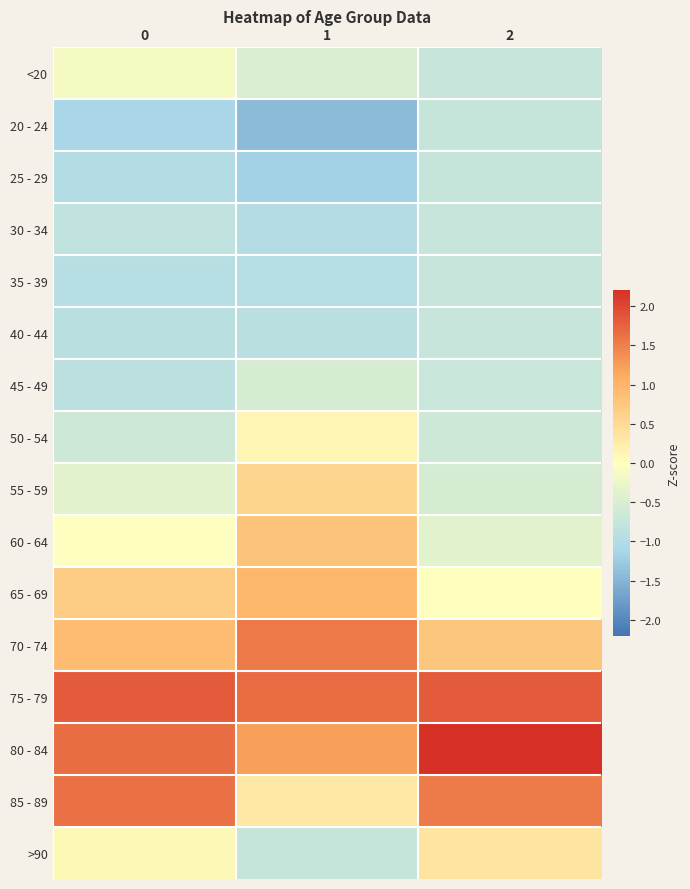

Reading right to left, what are all the values shown in this chart?

<20: 2=-0.7	1=-0.5	0=-0.1
20 - 24: 2=-0.8	1=-1.4	0=-1.1
25 - 29: 2=-0.8	1=-1.2	0=-1.0
30 - 34: 2=-0.7	1=-1.0	0=-0.8
35 - 39: 2=-0.7	1=-1.0	0=-0.9
40 - 44: 2=-0.7	1=-0.9	0=-0.9
45 - 49: 2=-0.7	1=-0.5	0=-0.9
50 - 54: 2=-0.6	1=0.1	0=-0.6
55 - 59: 2=-0.5	1=0.6	0=-0.4
60 - 64: 2=-0.4	1=0.8	0=-0.0
65 - 69: 2=0.0	1=1.0	0=0.7
70 - 74: 2=0.8	1=1.6	0=0.9
75 - 79: 2=1.8	1=1.7	0=1.8
80 - 84: 2=2.2	1=1.2	0=1.7
85 - 89: 2=1.6	1=0.3	0=1.6
>90: 2=0.4	1=-0.8	0=0.1